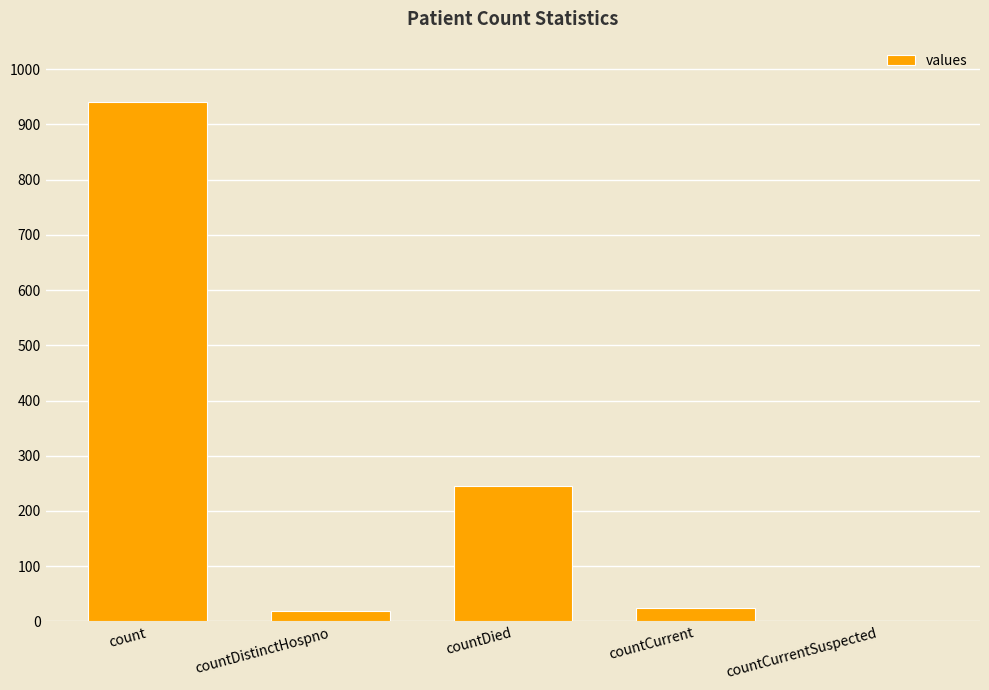

Is it true that the value at countDistinctHospno is 19?

True